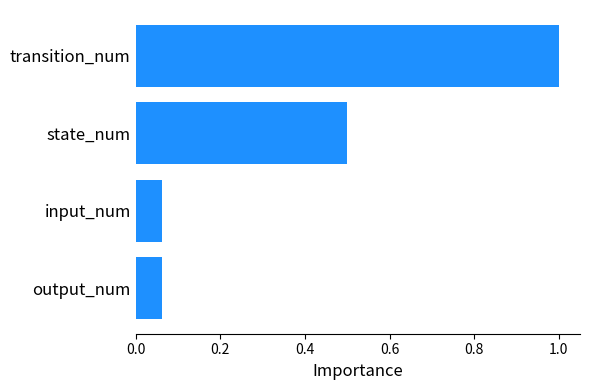

What value does the data have at state_num?

0.5